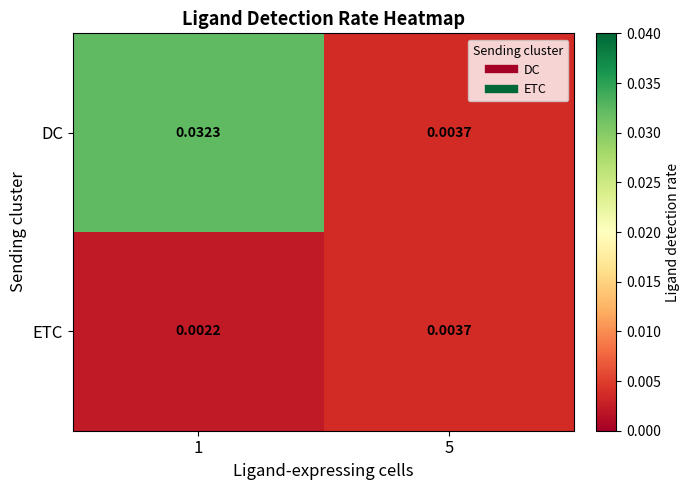

List the series in order of their peak value, lowest first.

ETC, DC